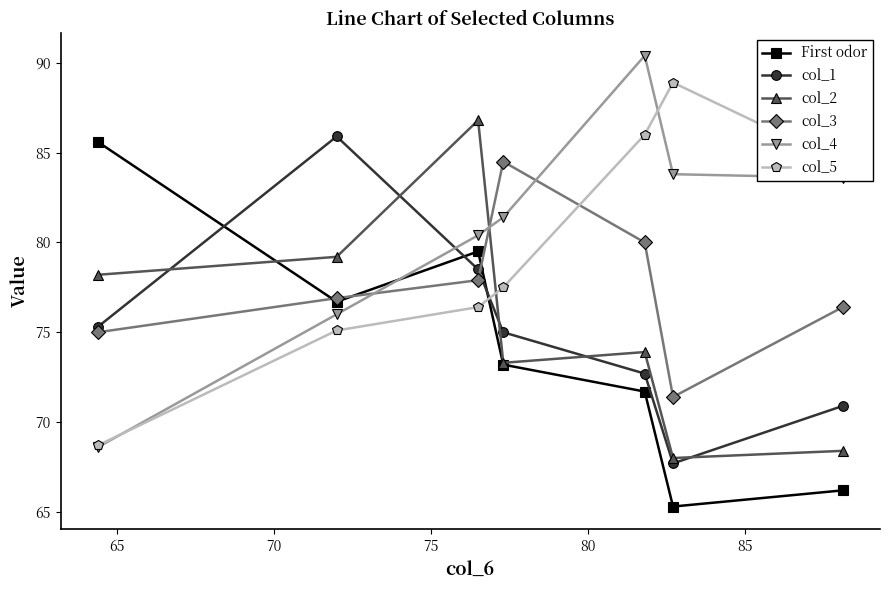

True or false: col_4 has more than 0 interior local peaks.

True